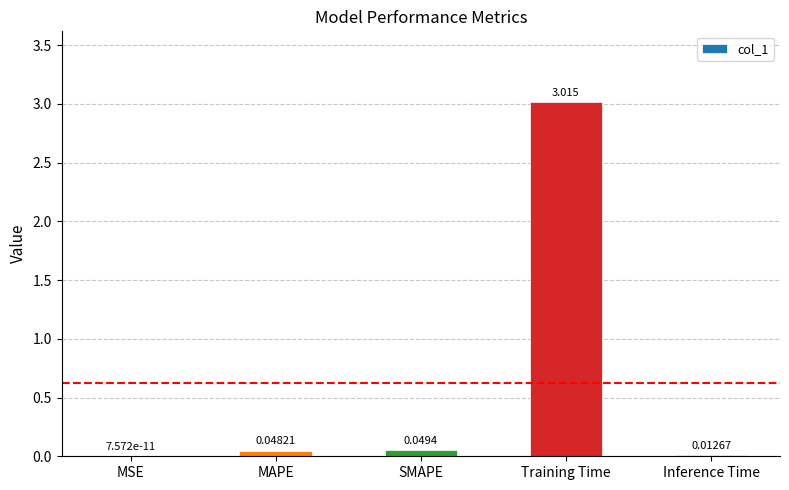

Are the bars horizontal?

No